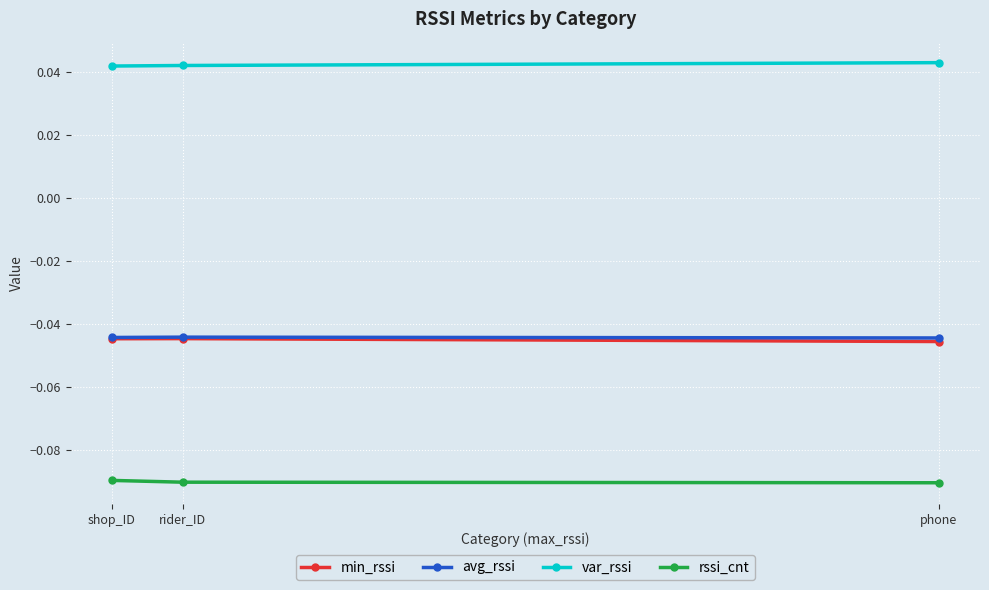

What is the sum of all min_rssi values?

-0.1